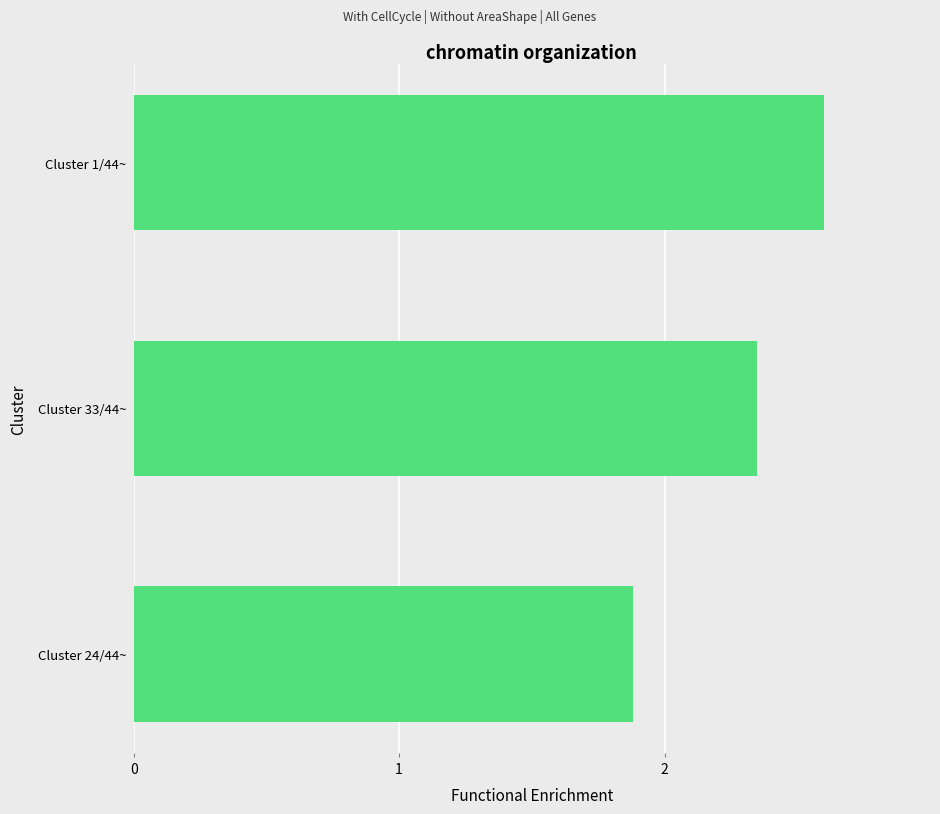

At which label is the value closest to 2?

Cluster 24/44~